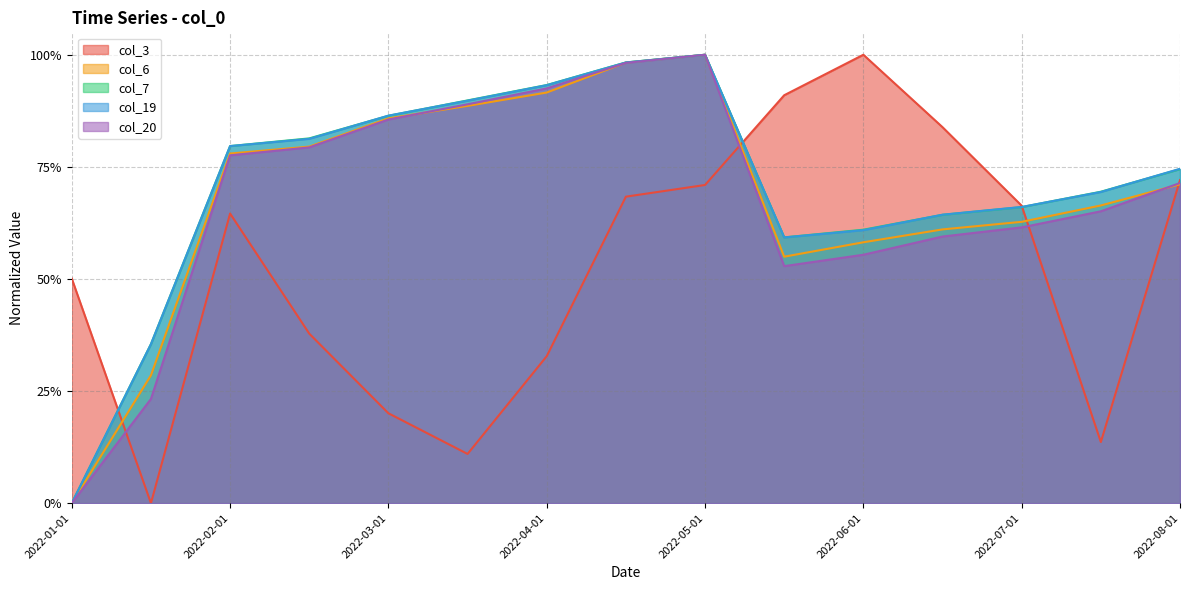

What is the label of the 5th point from the right?

2022-06-01